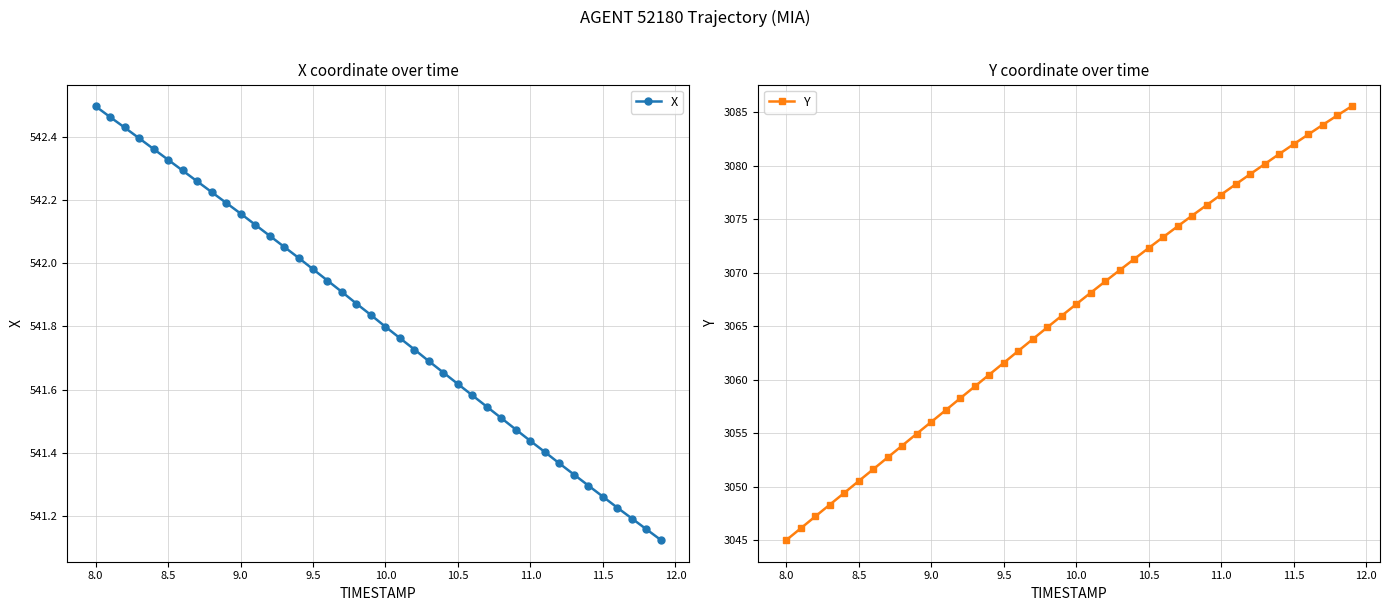

The value of X at 8.0 is 542.5. True or false?

True